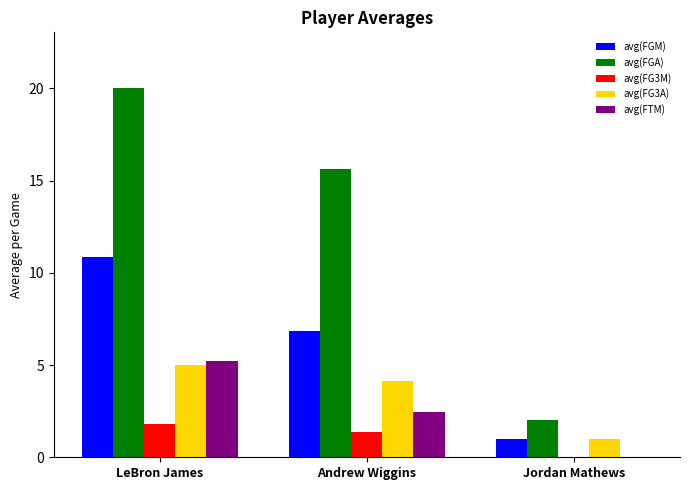

Reading right to left, extract all data points from this chart.

avg(FGM): Jordan Mathews=1.0	Andrew Wiggins=6.8	LeBron James=10.9
avg(FGA): Jordan Mathews=2.0	Andrew Wiggins=15.6	LeBron James=20.0
avg(FG3M): Jordan Mathews=0.0	Andrew Wiggins=1.4	LeBron James=1.8
avg(FG3A): Jordan Mathews=1.0	Andrew Wiggins=4.1	LeBron James=5.0
avg(FTM): Jordan Mathews=0.0	Andrew Wiggins=2.4	LeBron James=5.2